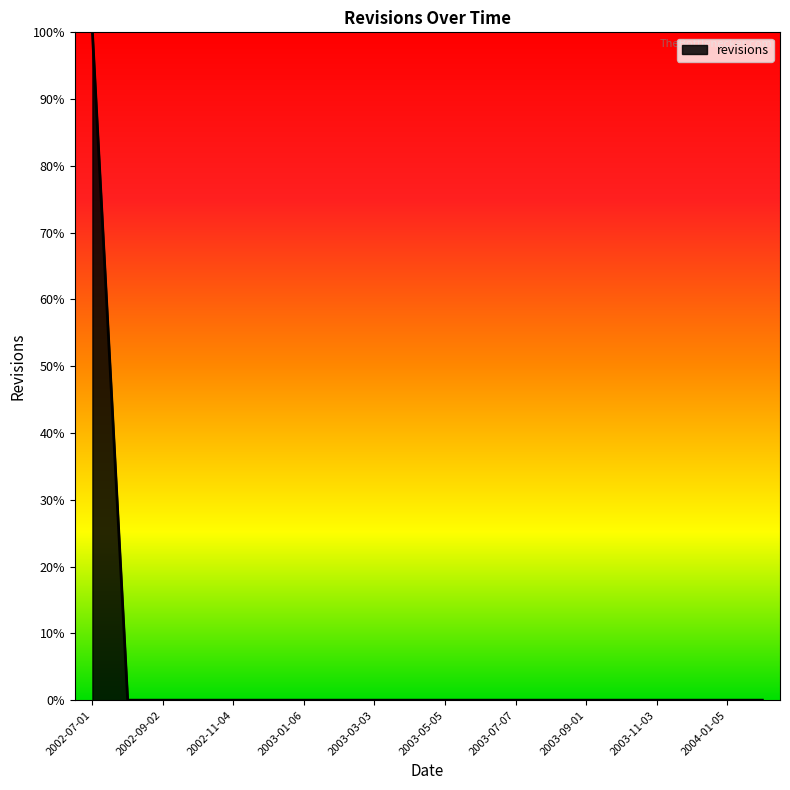

Is this an area chart (filled region under the line)?

Yes